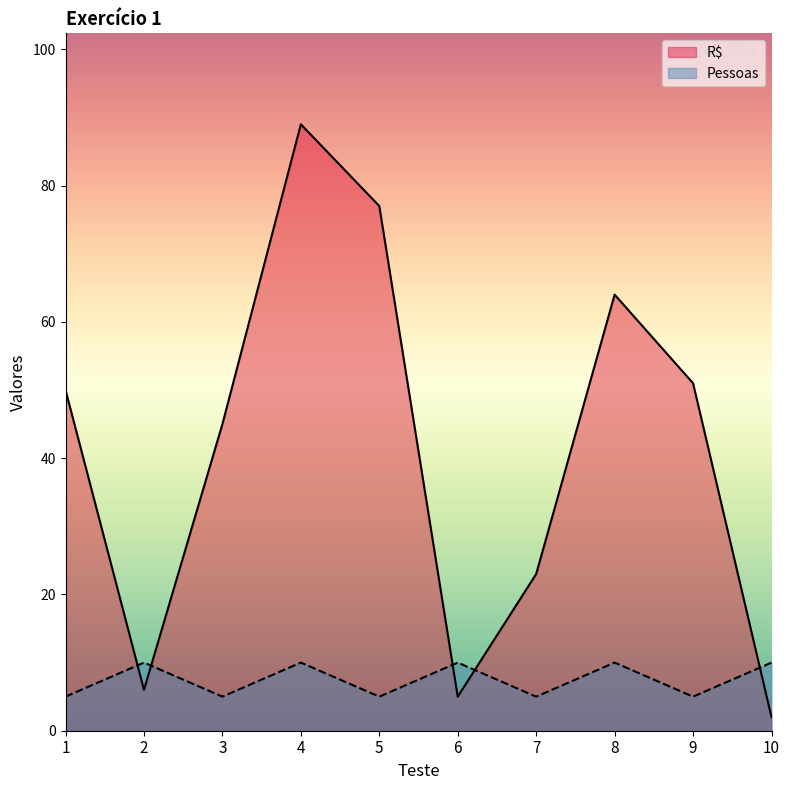

What are all the series names shown in the legend?

R$, Pessoas